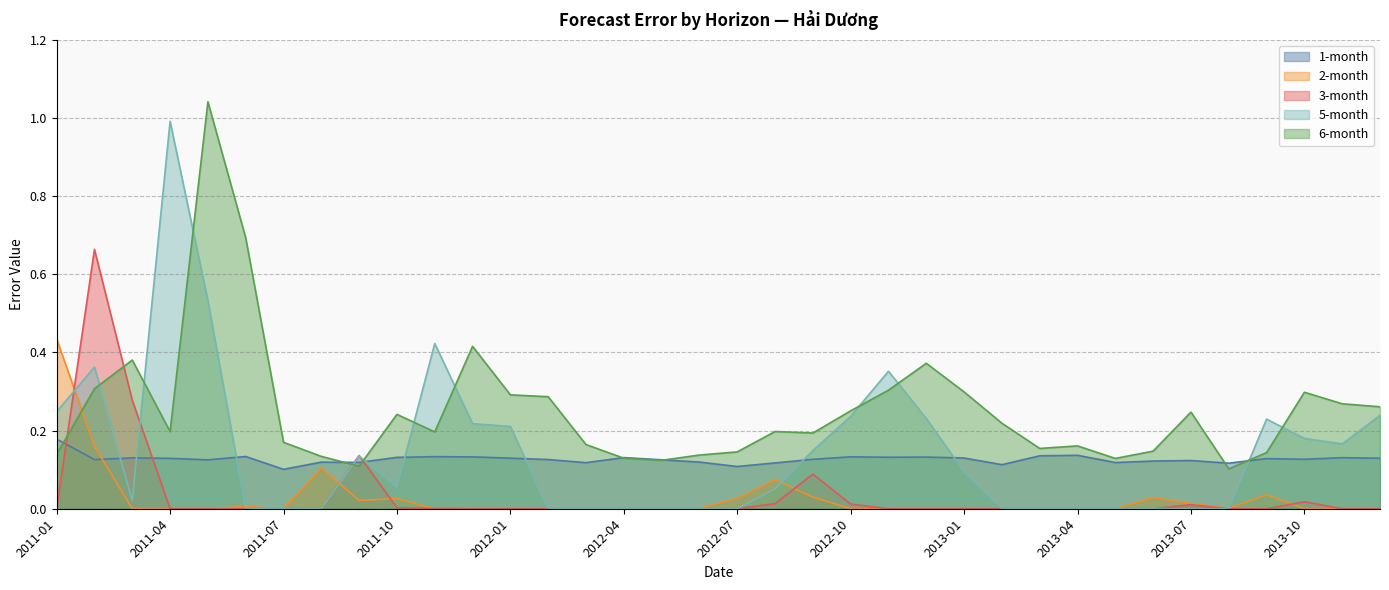

How many series are shown in this chart?

5